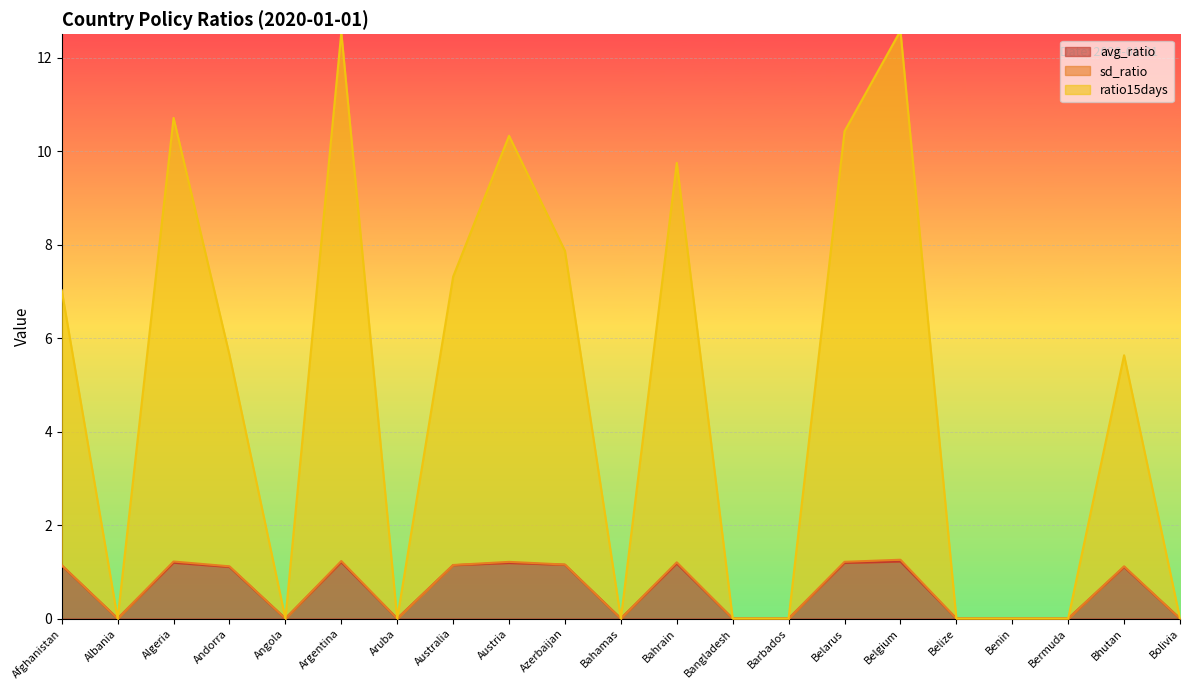

What is the approximate value of ratio15days at Belgium?

12.6